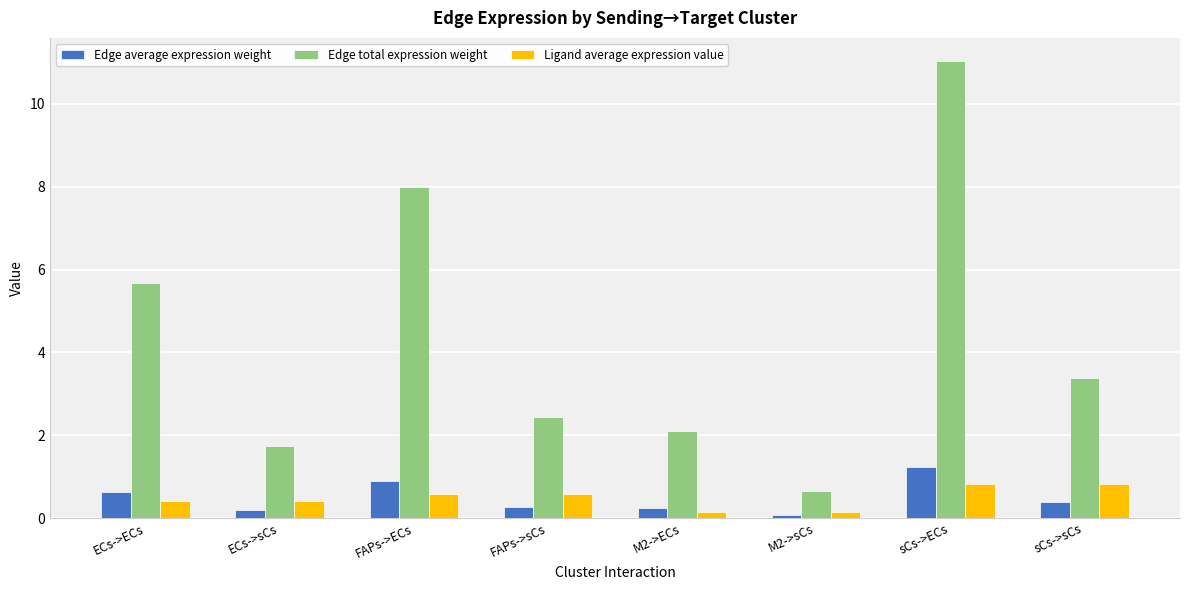

What is the greatest value displayed?

11.0